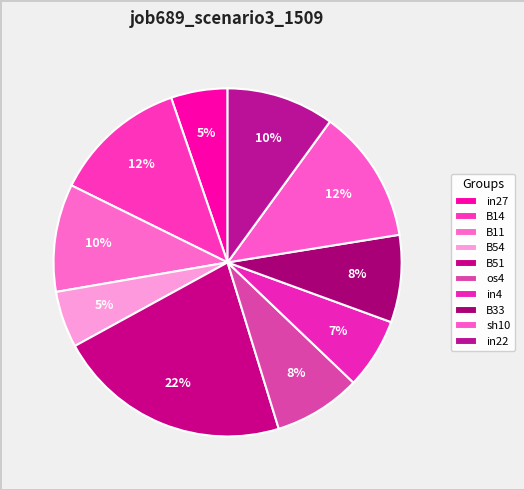

Does in4 represent more than half of the total?

No